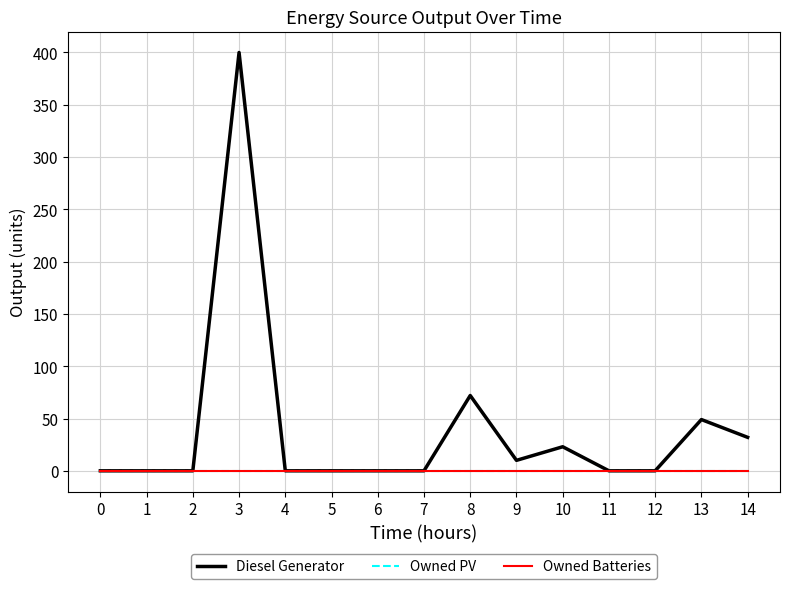

Does the chart have visible grid lines?

Yes